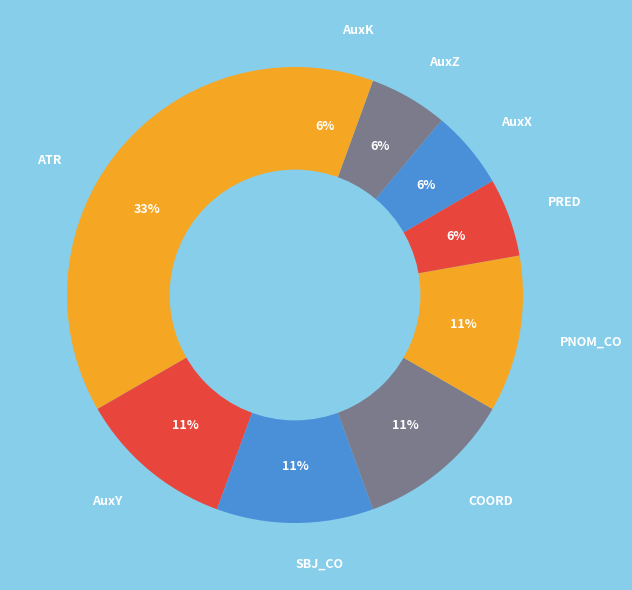

Is the sum of PNOM_CO and PRED greater than half?

No